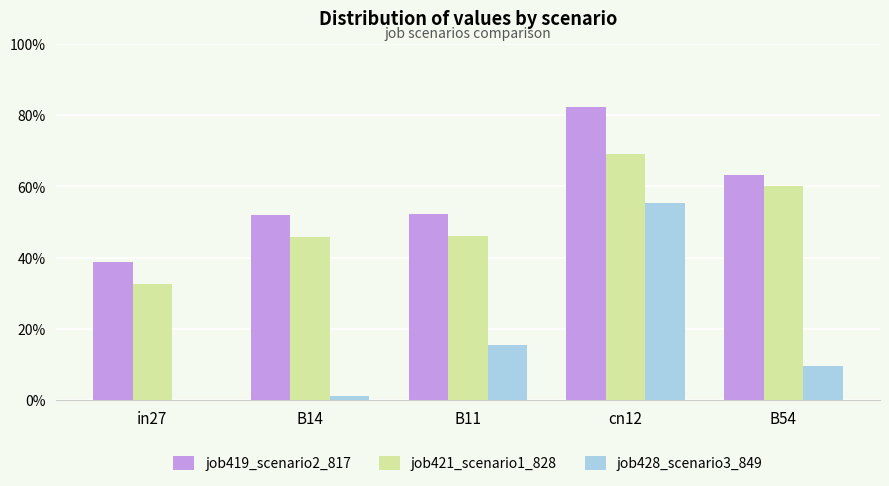

At which category does the chart reach its minimum across all series?

in27